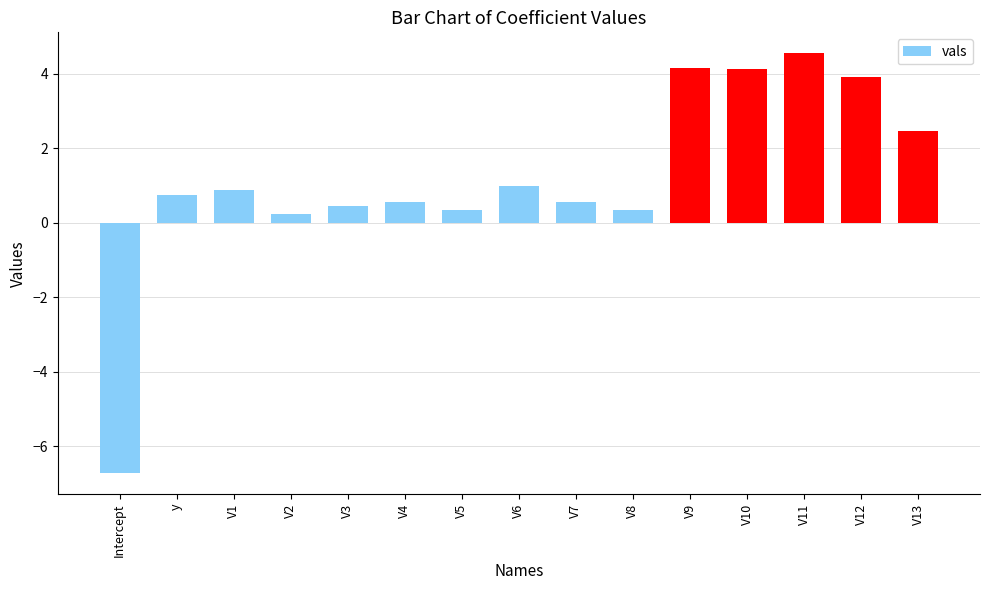

Read the value at V7.

0.6